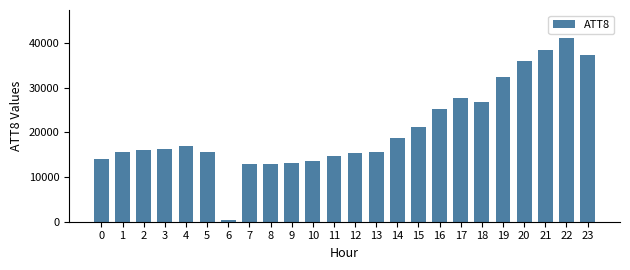

What is the difference between the maximum and minimum values?

40900